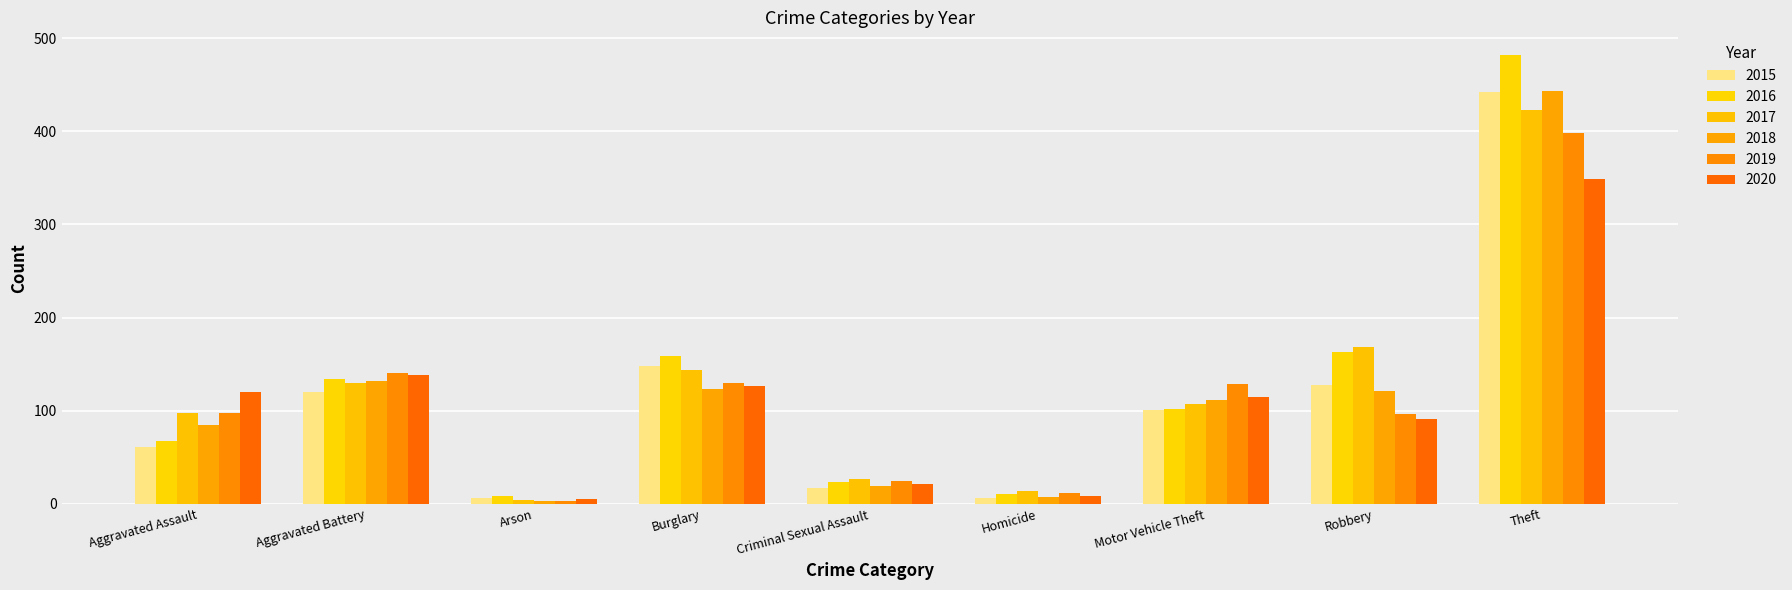

What is the average value of the 2015 series?

114